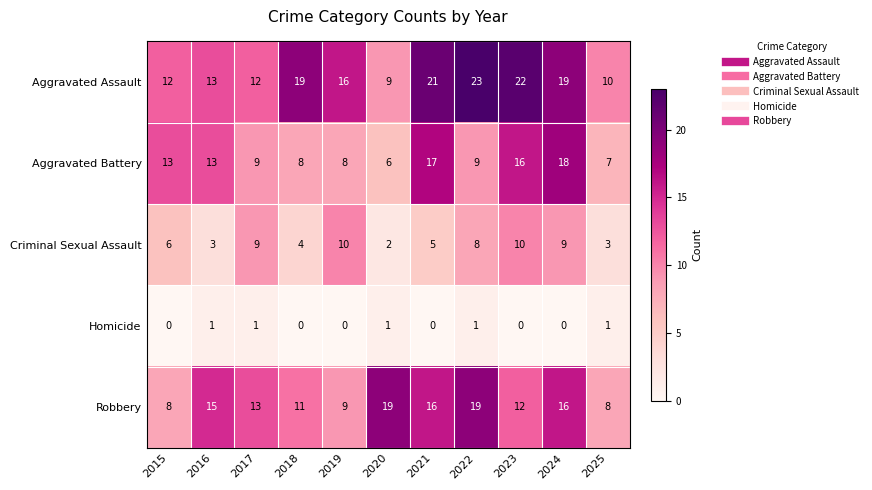

The value of Robbery at 2024 is 16. True or false?

True